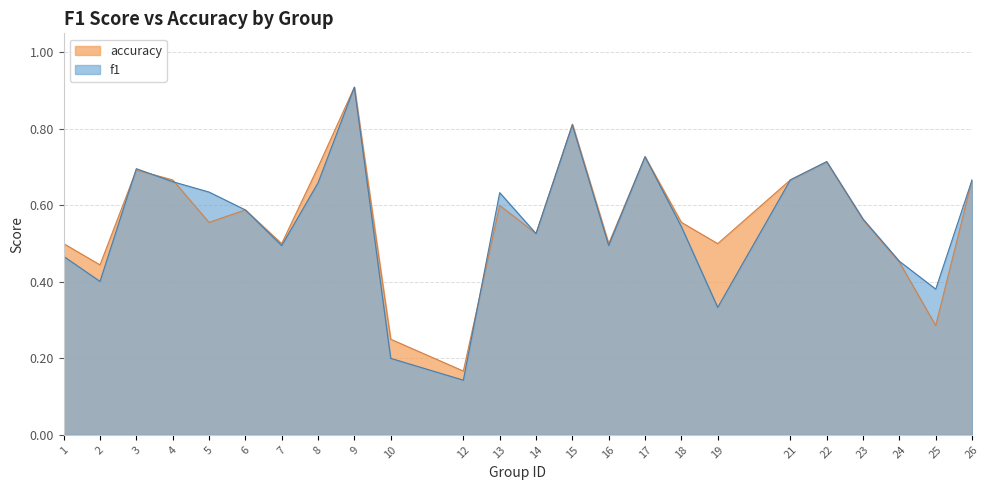

What is the total value across all series at 13?

1.2